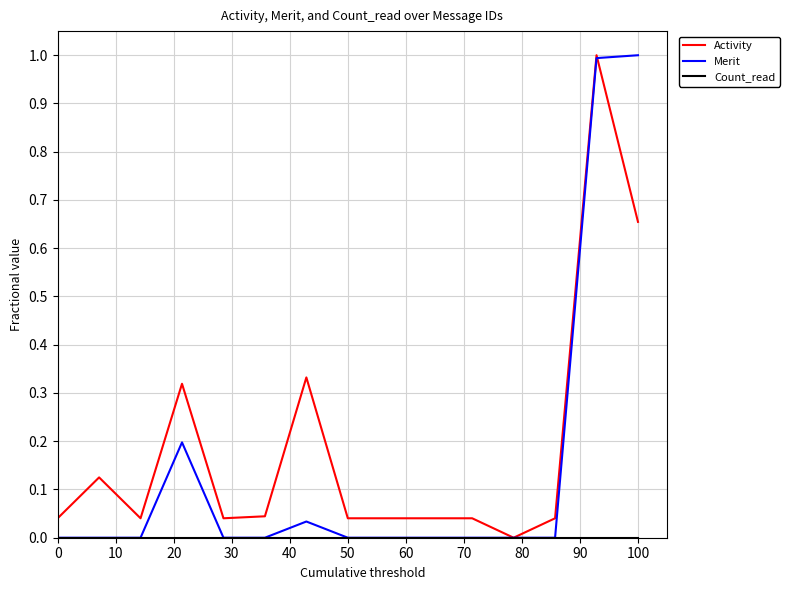

How many lines are shown in the chart?

3